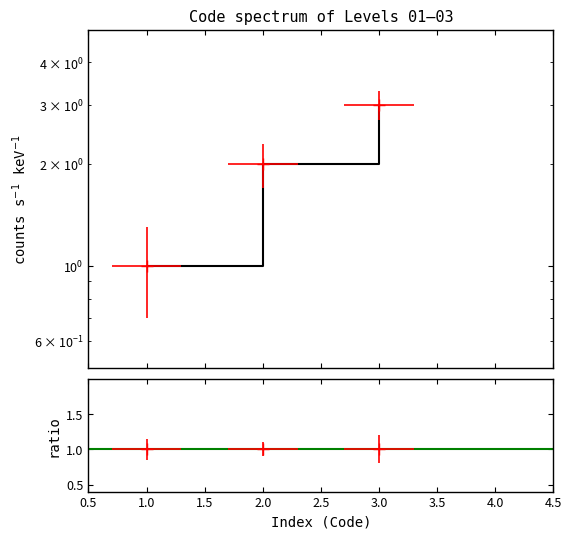

What is the approximate value at 1?

1